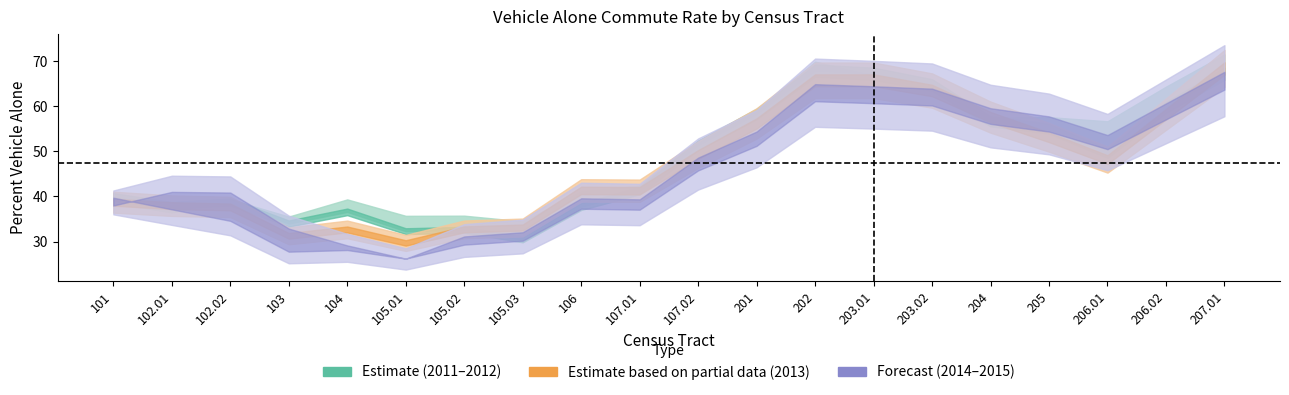

What is the label of the 3rd point from the left?

102.02